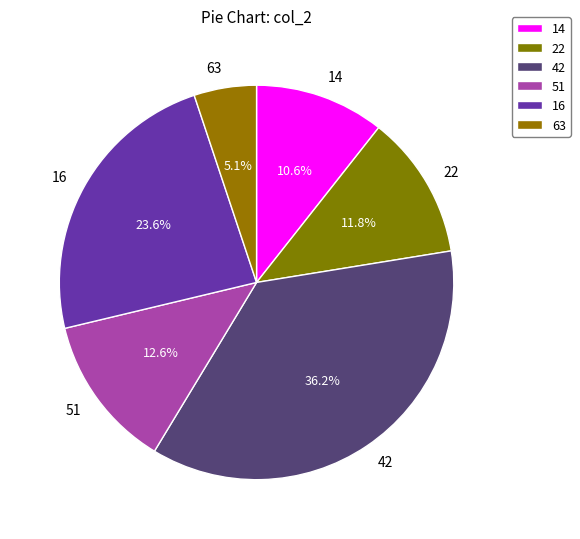

Between 63 and 16, which is larger?

16